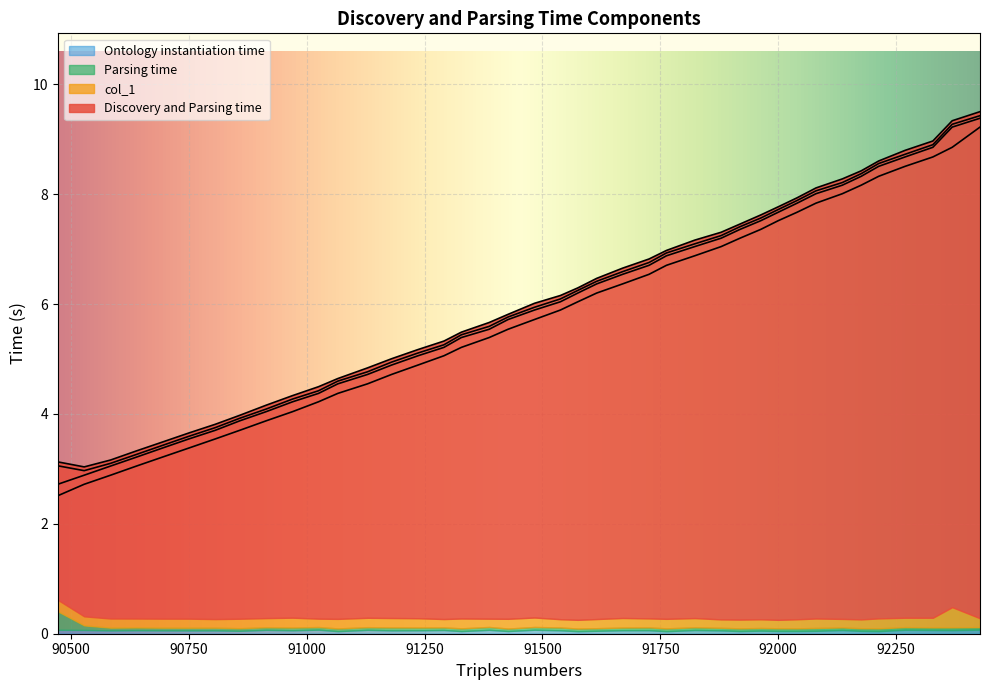

Between 90694 and 91129, which is larger?

91129